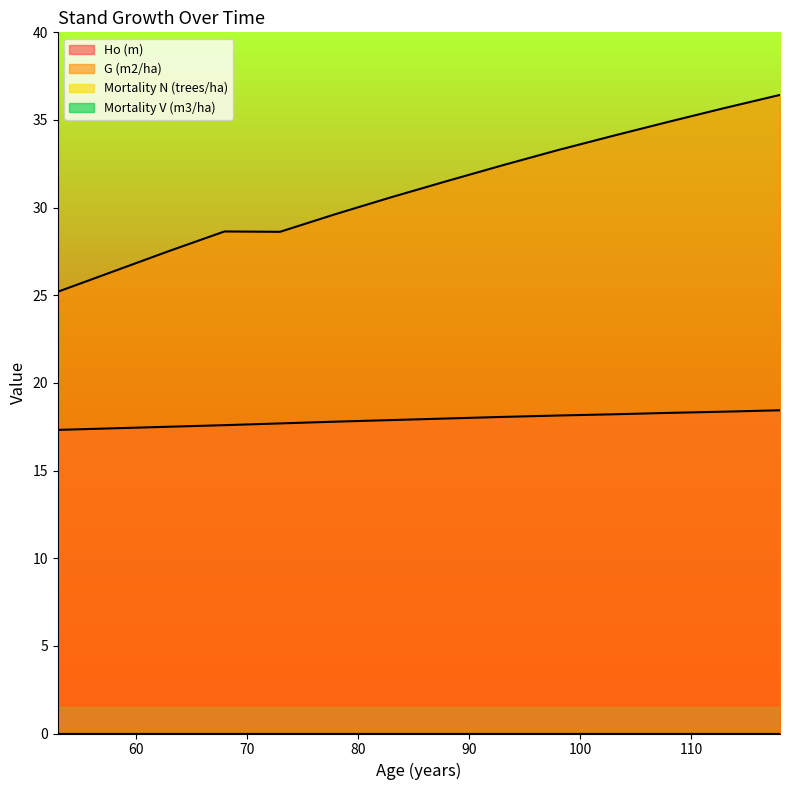

True or false: Ho (m) and G (m2/ha) intersect in this chart.

False